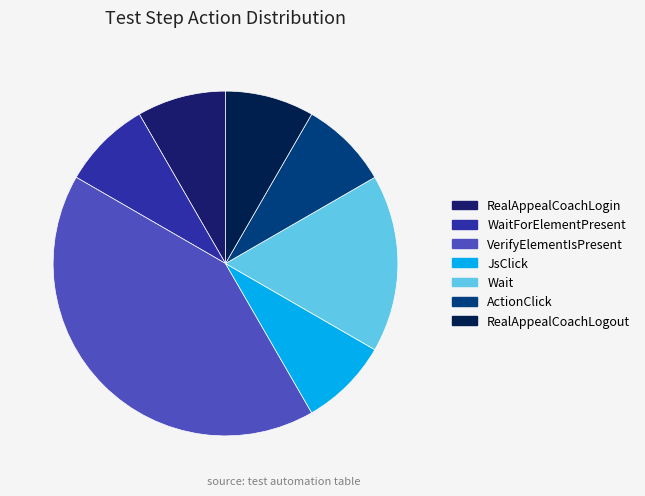

Is there a majority slice in this chart?

No